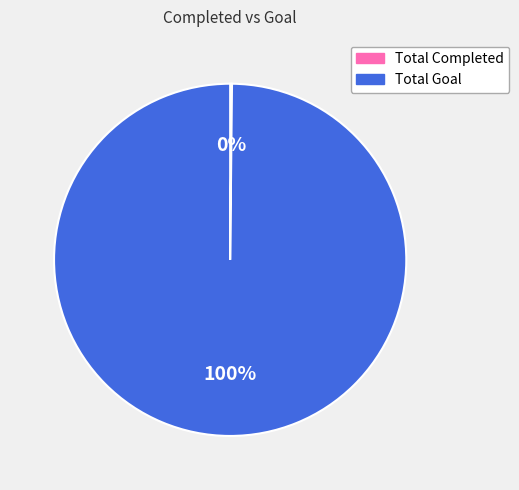

To the nearest percent, what is the difference between the largest and smallest slice percentages?

100%